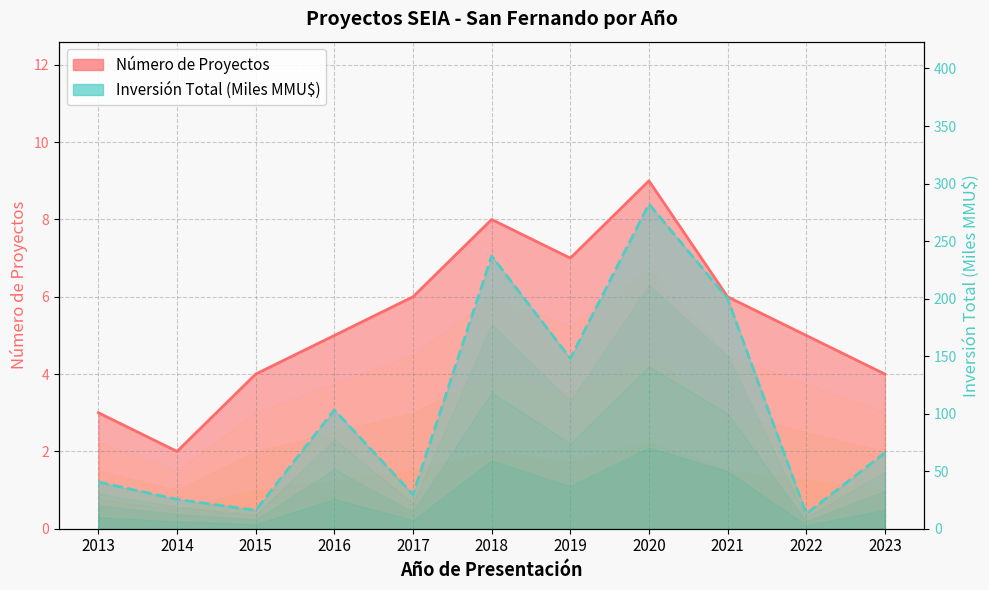

Which series changed the most between 2018 and 2023?

Inversión Total (MMU$)